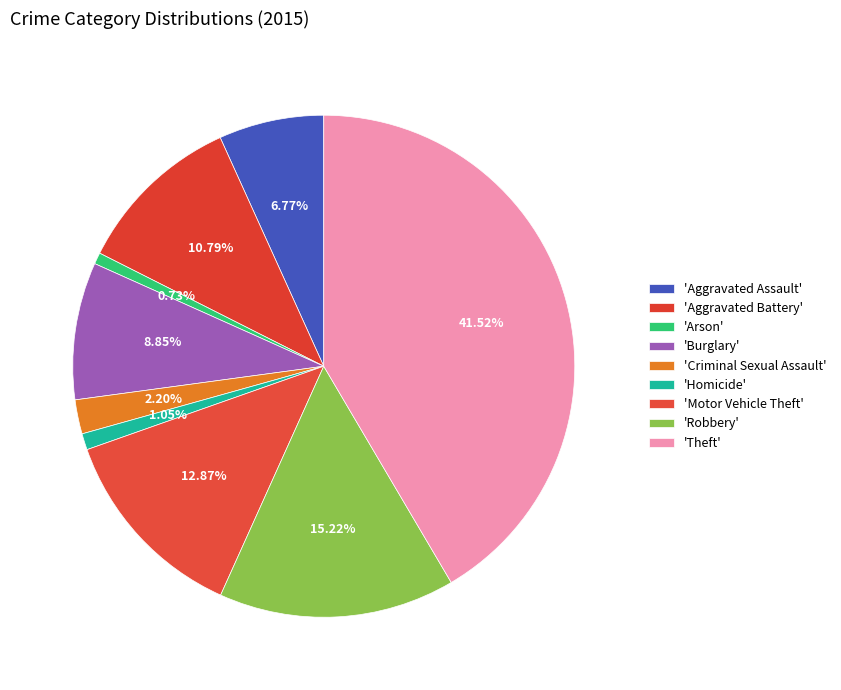

Which slice is the largest?

Theft